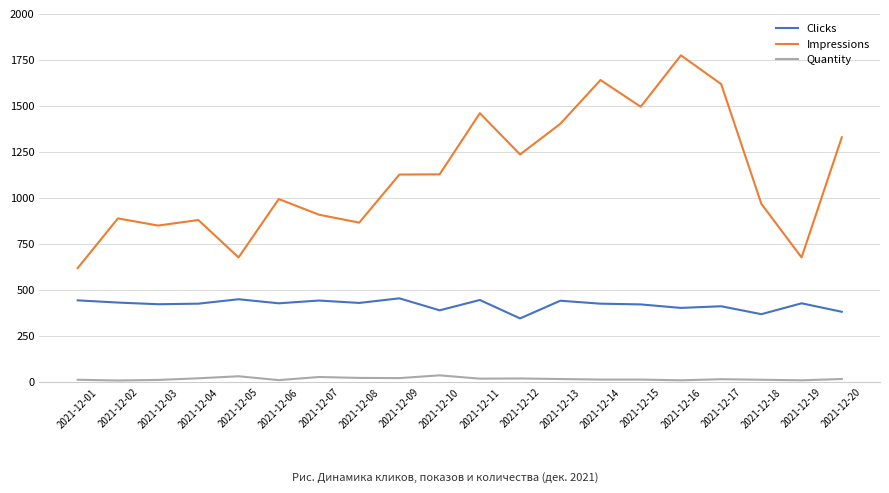

True or false: Impressions has a value of 2172 at 2021-12-12.

False